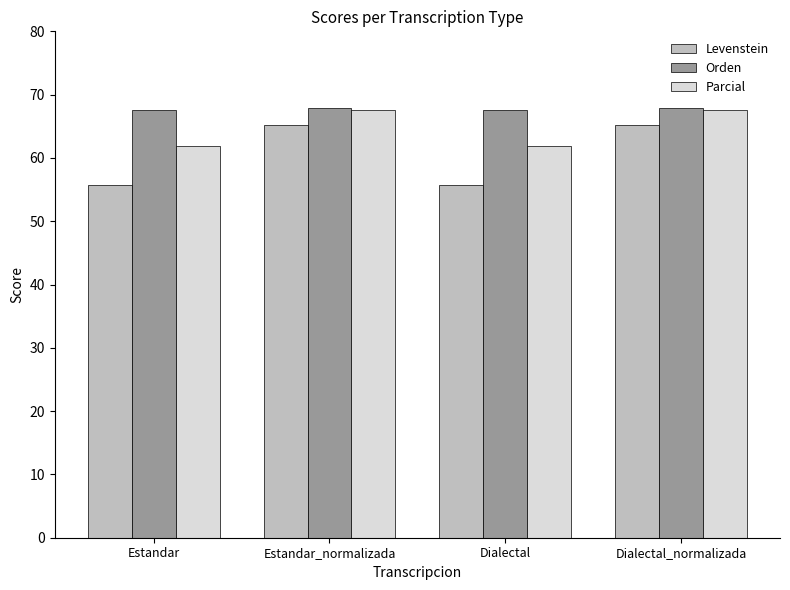

How many distinct data groups are displayed?

3